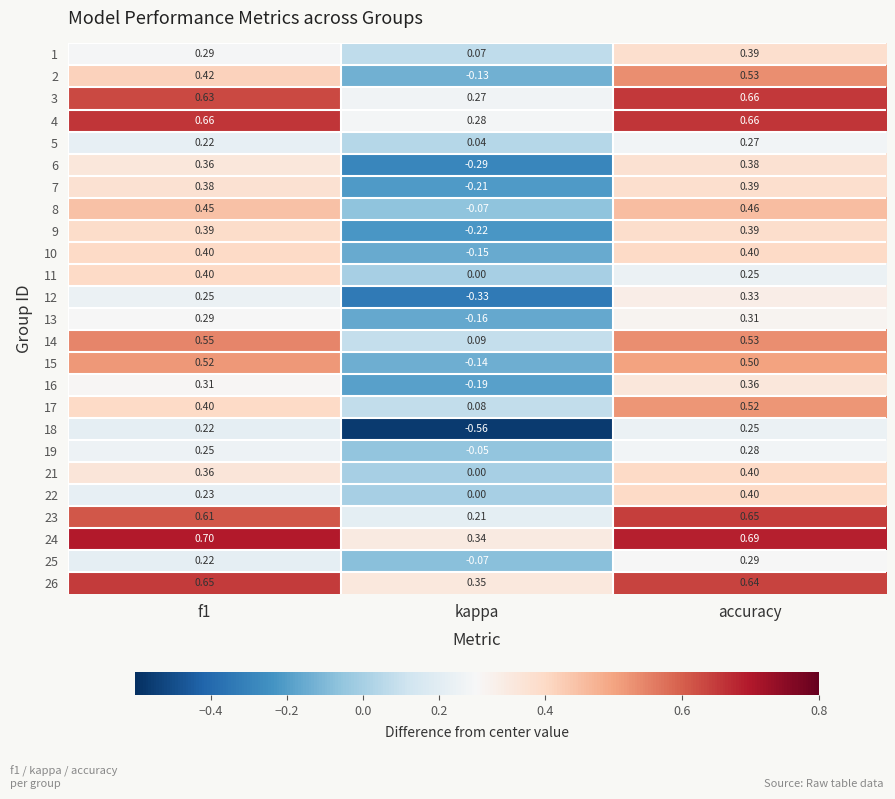

At which category is the sum across all series the highest?

accuracy